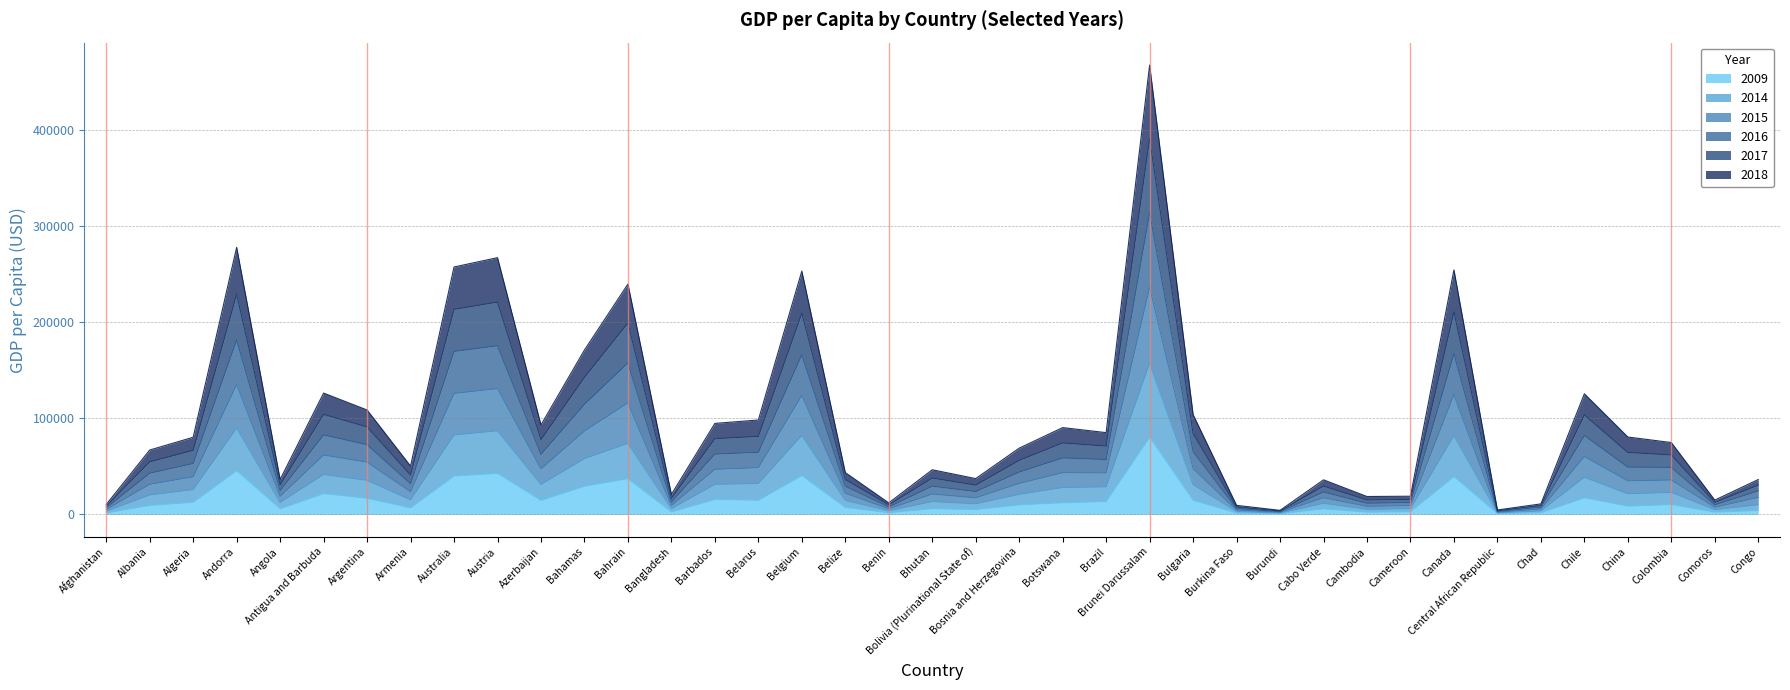

At which category is the sum across all series the highest?

Brunei Darussalam